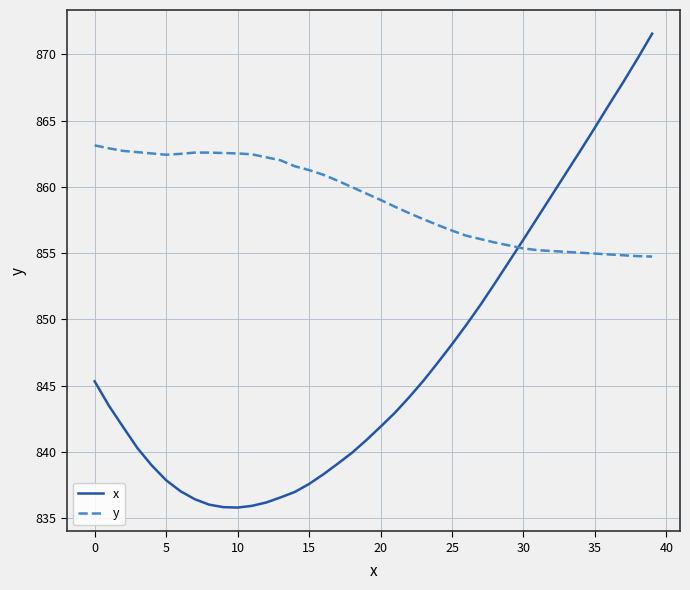

Rank the series by their average value, from lowest to highest.

x, y